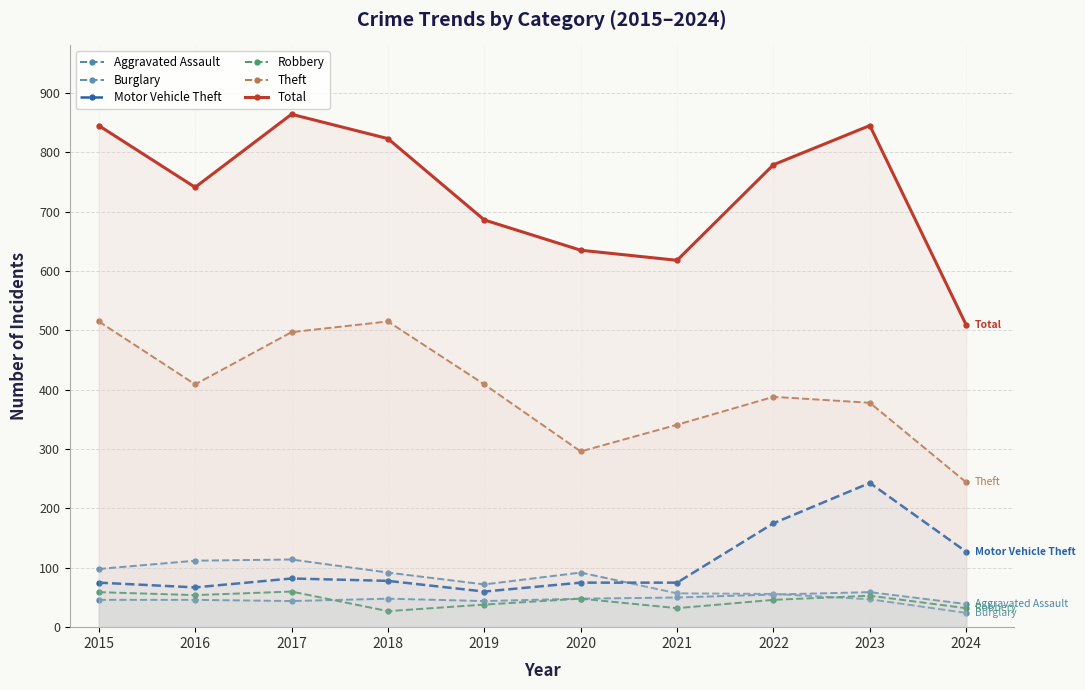

Is the value of Theft at 2017 greater than the value of Robbery at 2016?

Yes